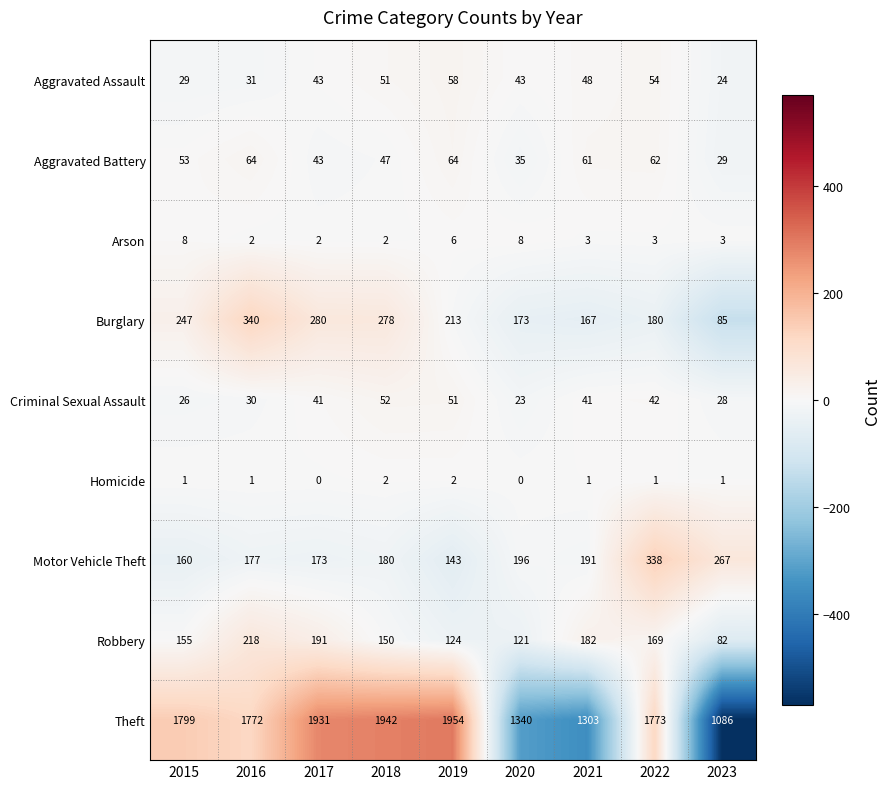

What is the total value across all series at 2016?

2635